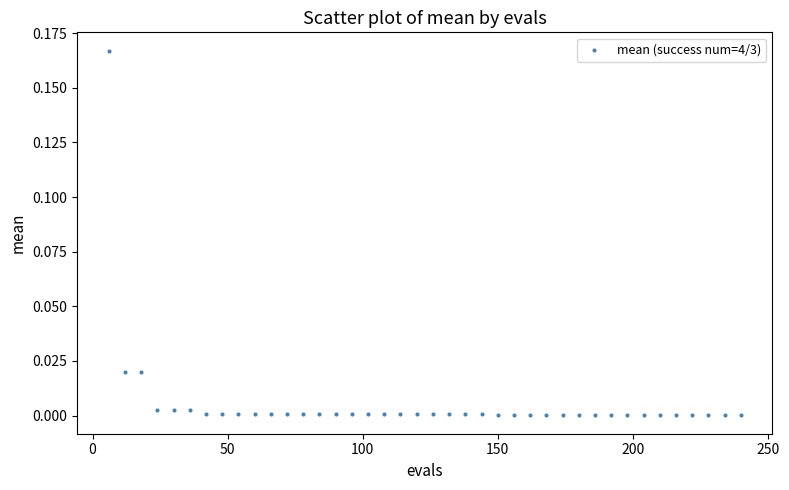

What is the range of X values (max minus min)?

234.0